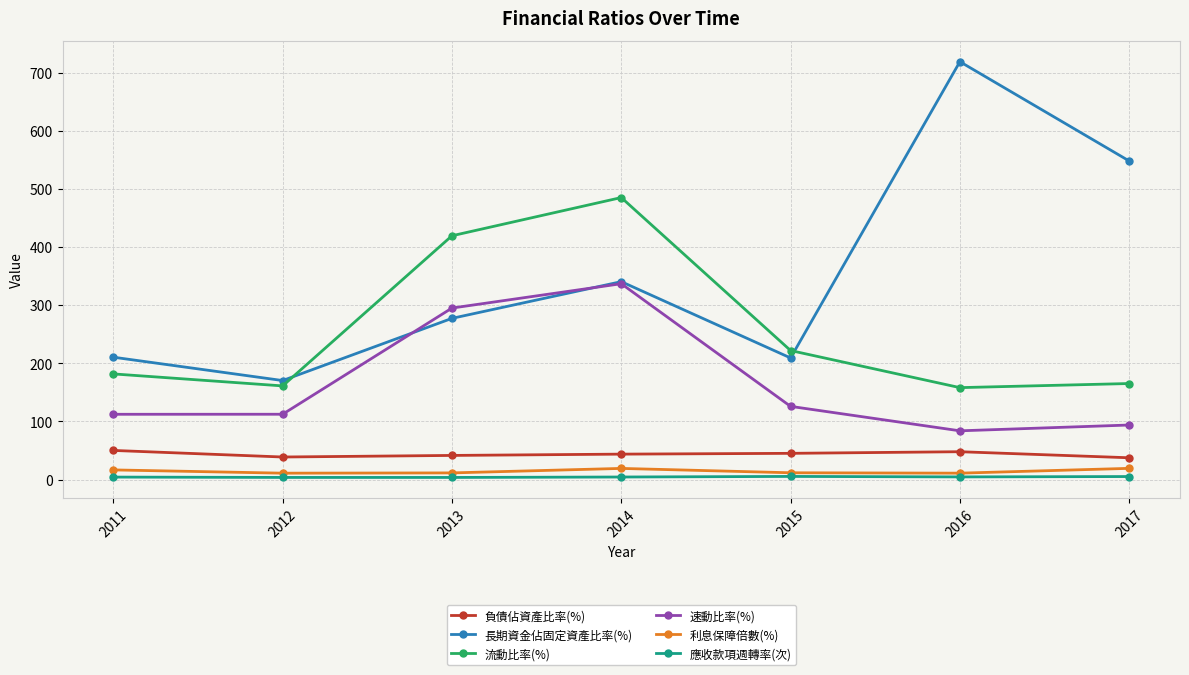

Does the chart have visible grid lines?

Yes